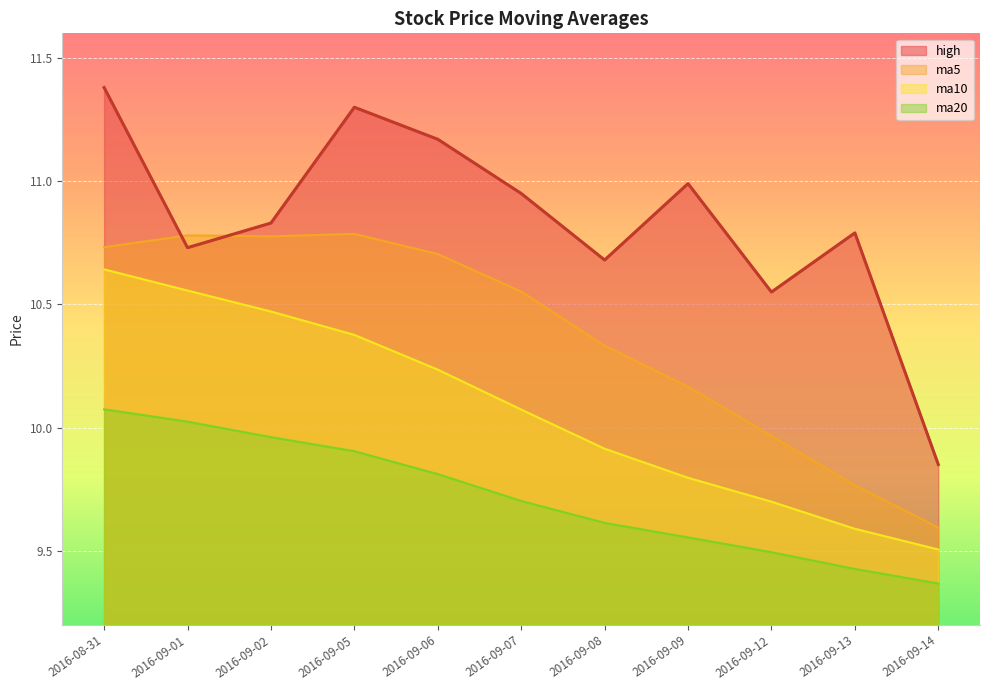

Where is ma10 nearest to the value 10?

2016-09-07